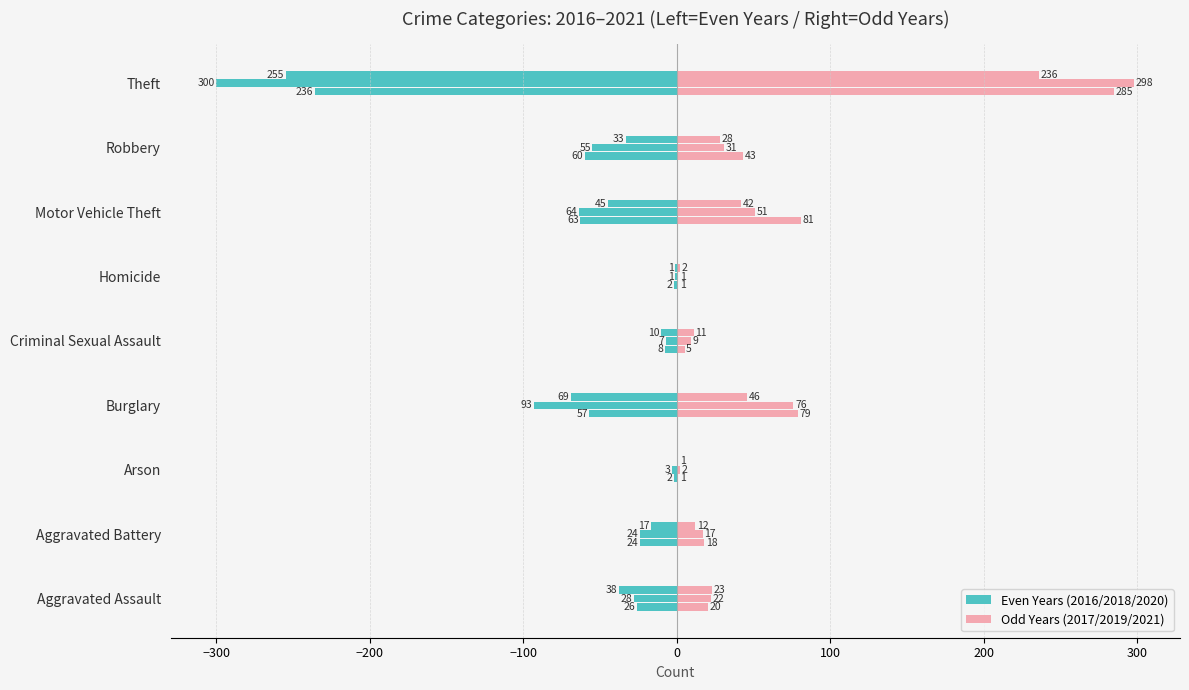

What is the difference between the 2020 values at Burglary and Motor Vehicle Theft?

24